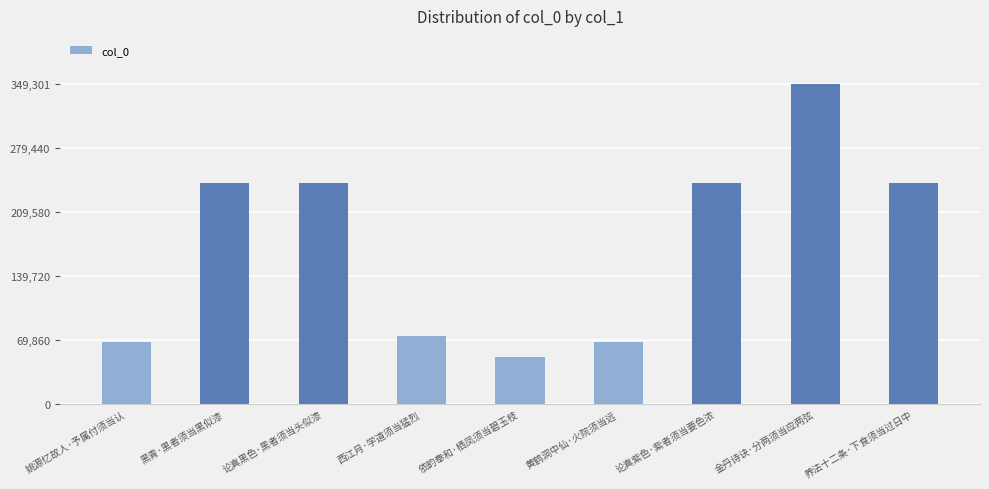

The chart shows a value of 362040 at 论真黑色·黑者须当头似漆. True or false?

False